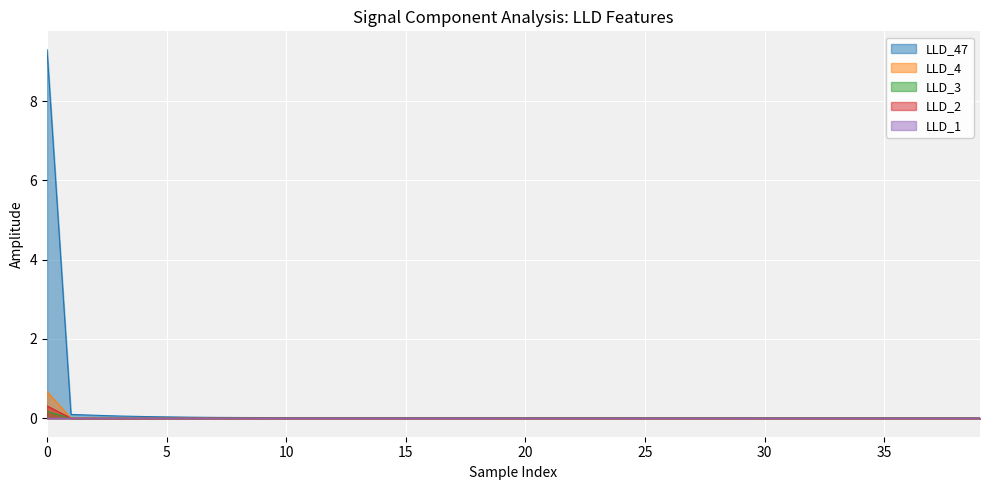

True or false: LLD_4 has a value of 0.0 at 5.

True